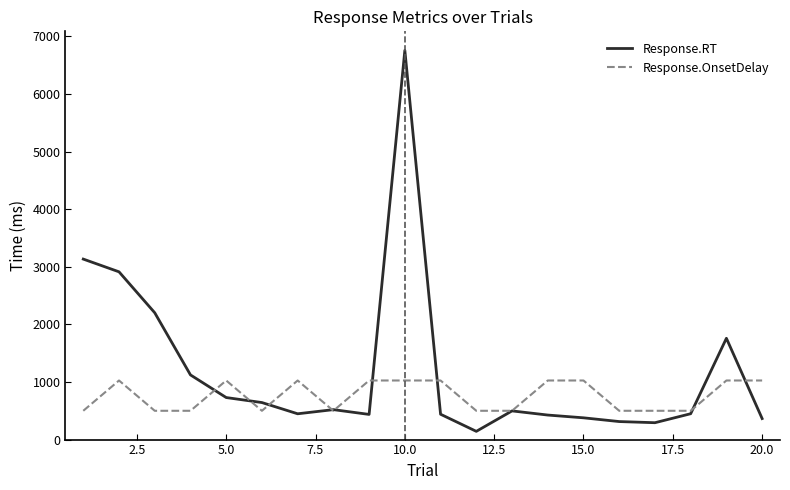

Which series has the widest spread of values?

Response.RT